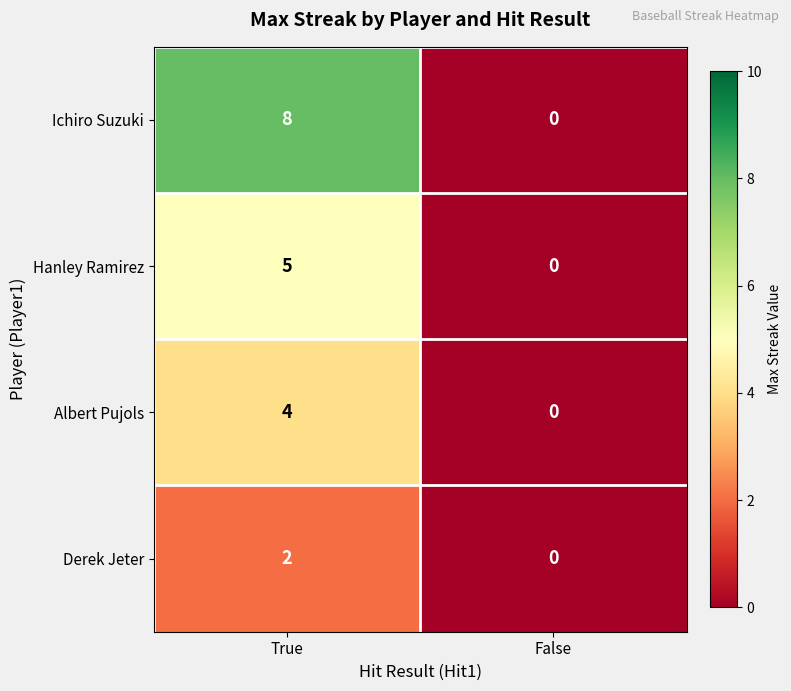

Reading left to right, list all the values displayed in this chart.

Ichiro Suzuki: 8	0
Hanley Ramirez: 5	0
Albert Pujols: 4	0
Derek Jeter: 2	0